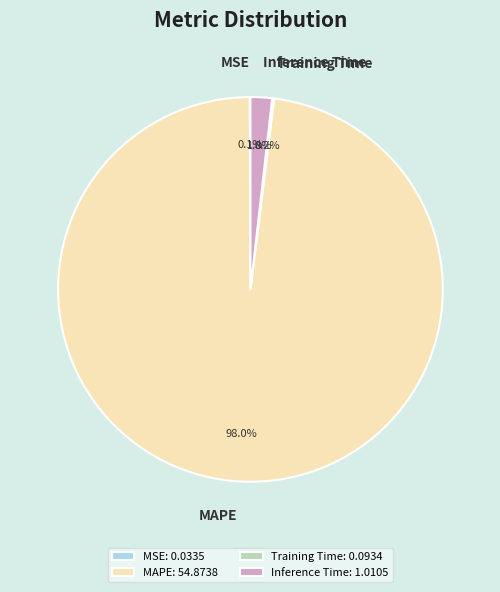

Which has a higher value, Inference Time or MAPE?

MAPE